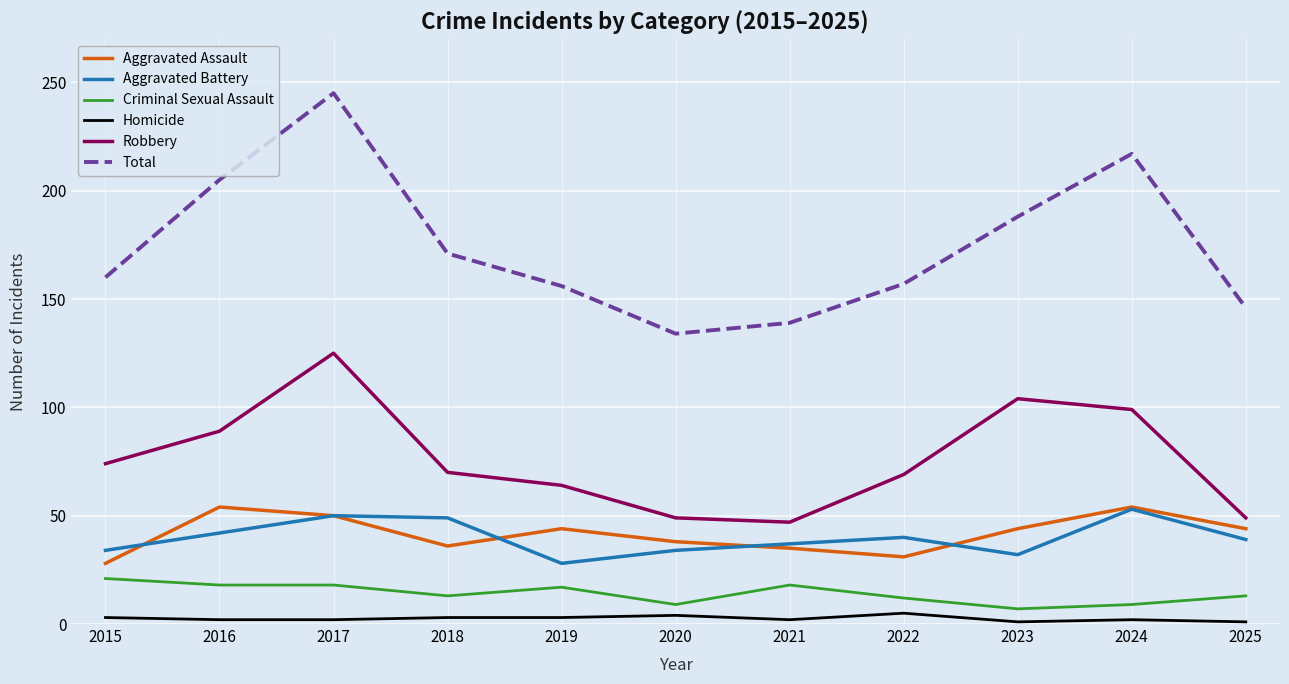

Which series changed the most between 2019 and 2023?

Robbery